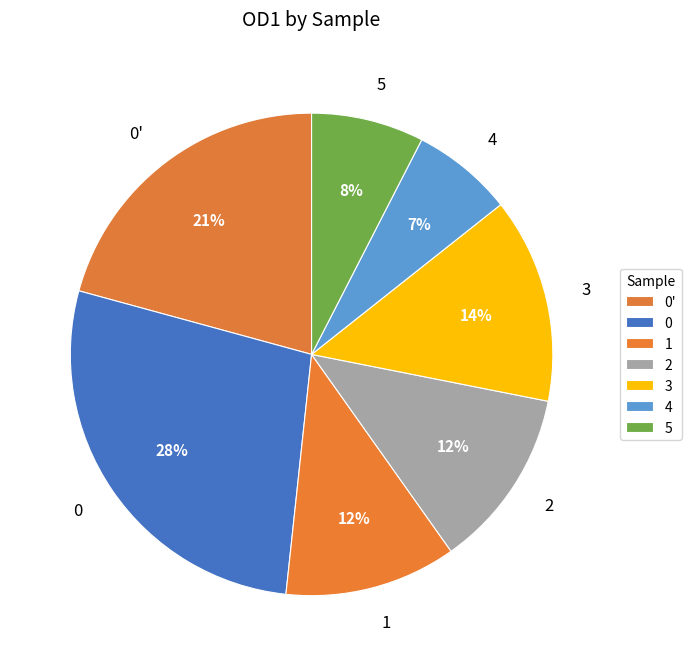

To the nearest percent, what portion does 4 represent?

7%